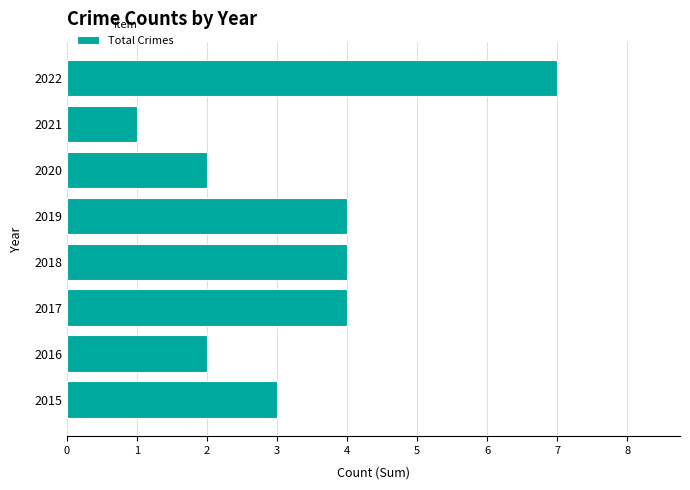

Is it true that the value at 2019 is 4?

True